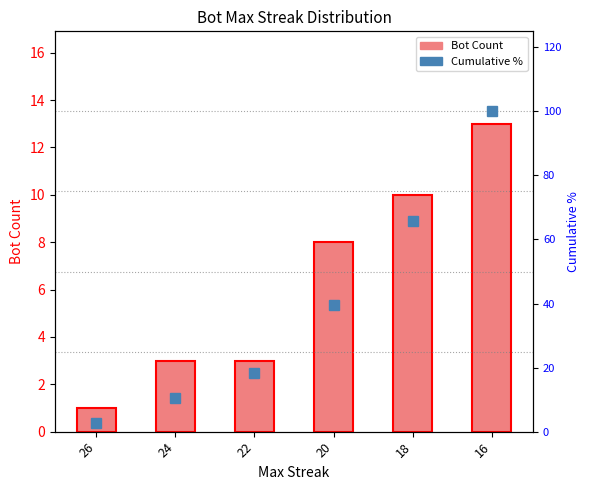

What is the value of the Bot Count bar at the 1st from the left?

1.0